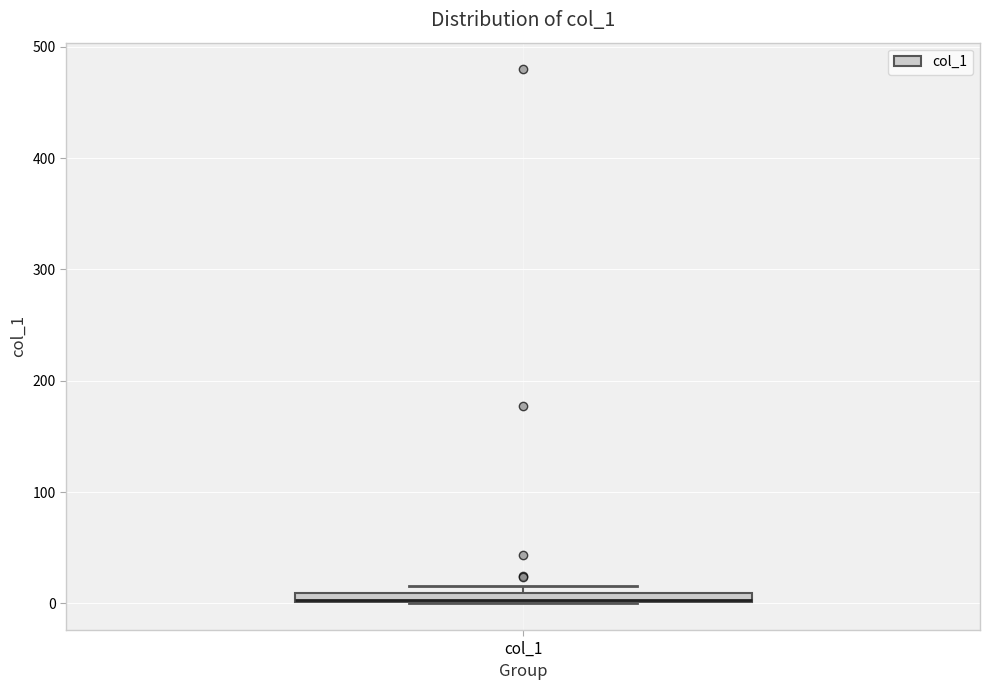

Where is the upper edge of the box for col_1 on the y-axis? The values are not printed on the chart, so give them approximately, as read against the axis.

10